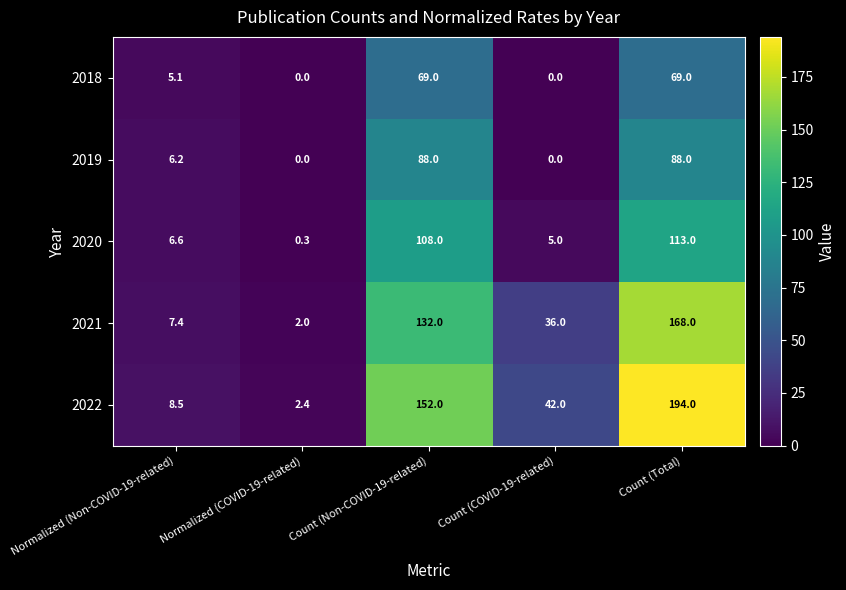

What is the total value across all series at Normalized (Non-COVID-19-related)?

33.8